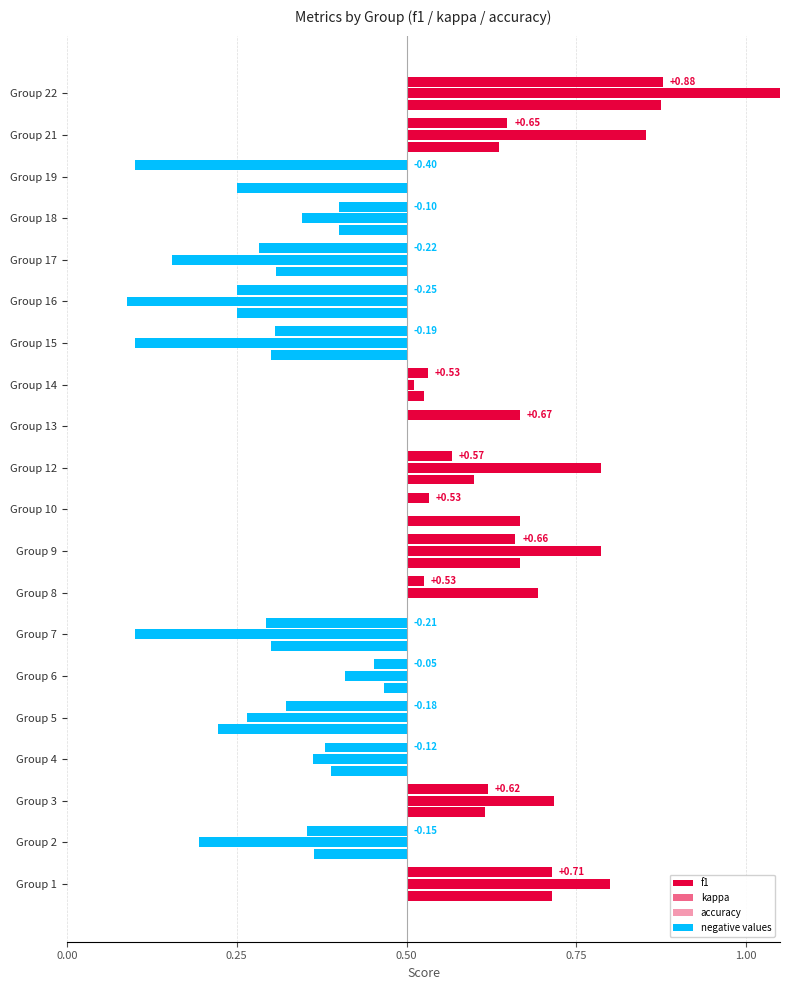

What is the minimum value shown in the chart?

-0.4